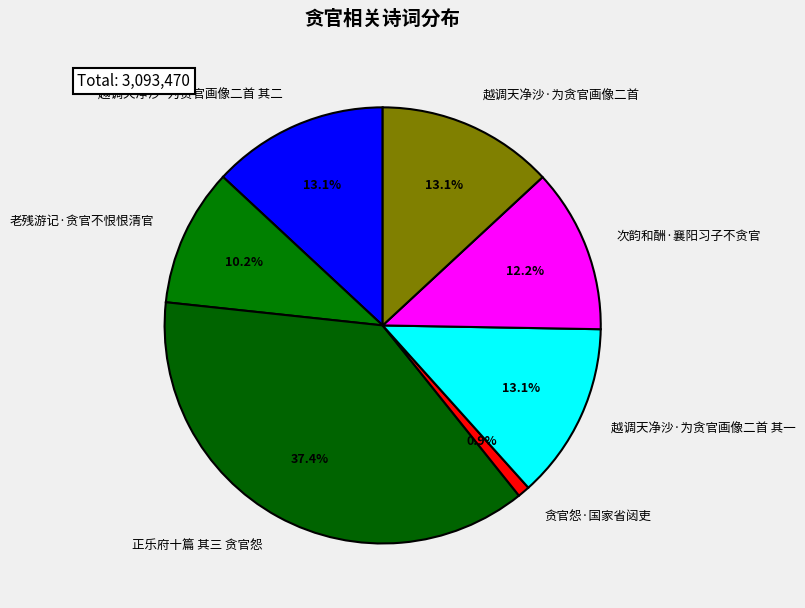

The 次韵和酬·襄阳习子不贪官 slice represents 21% of the pie. True or false?

False